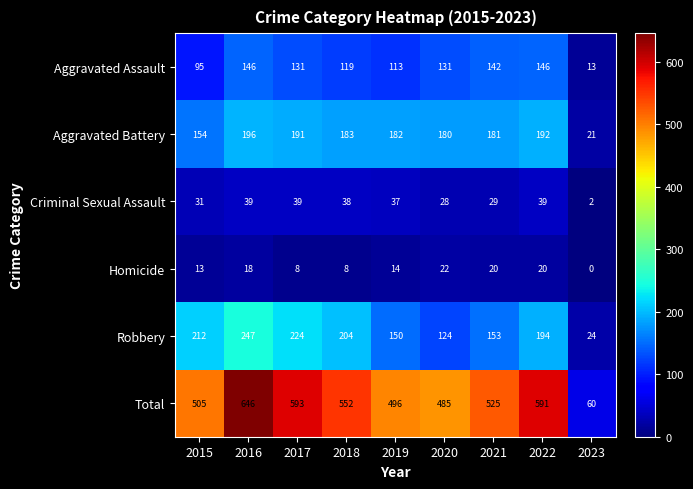

At which label does Robbery first exceed 194?

2015